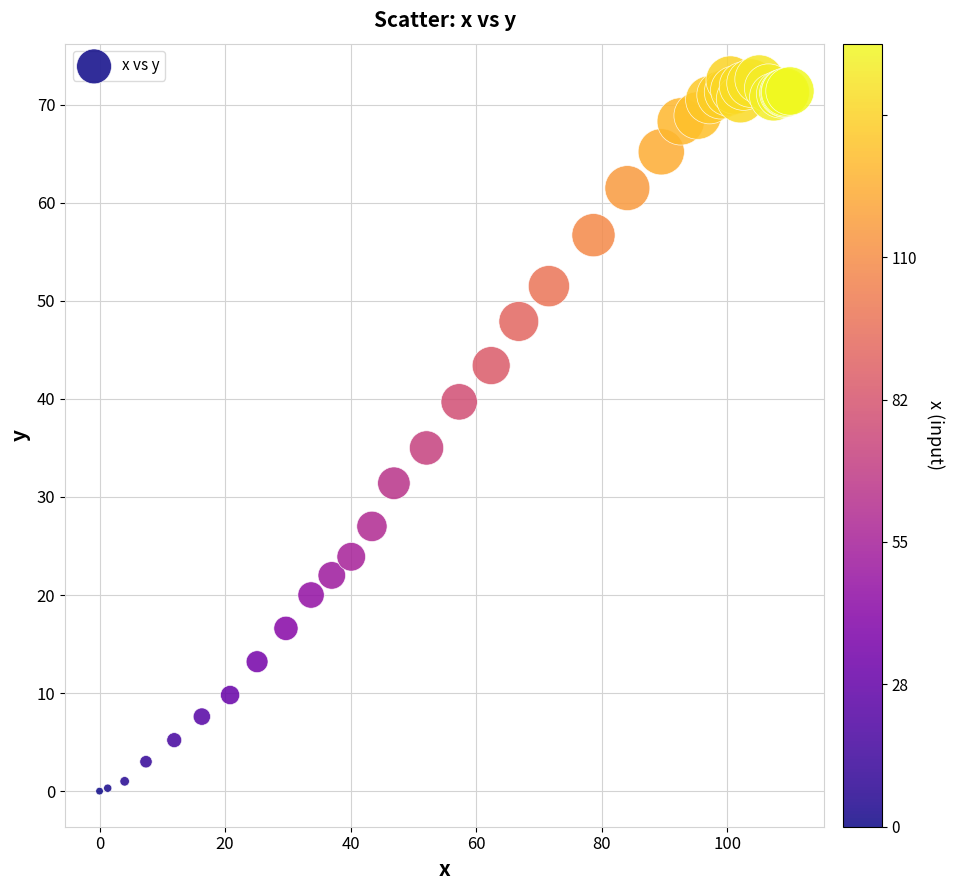

What Y value in the scatter plot is closest to 36?

35.0